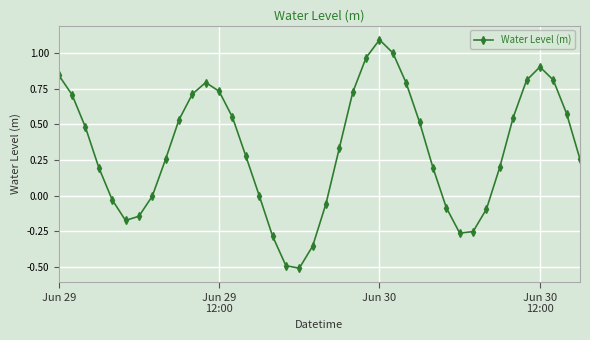

What is the sum of all values?

13.1